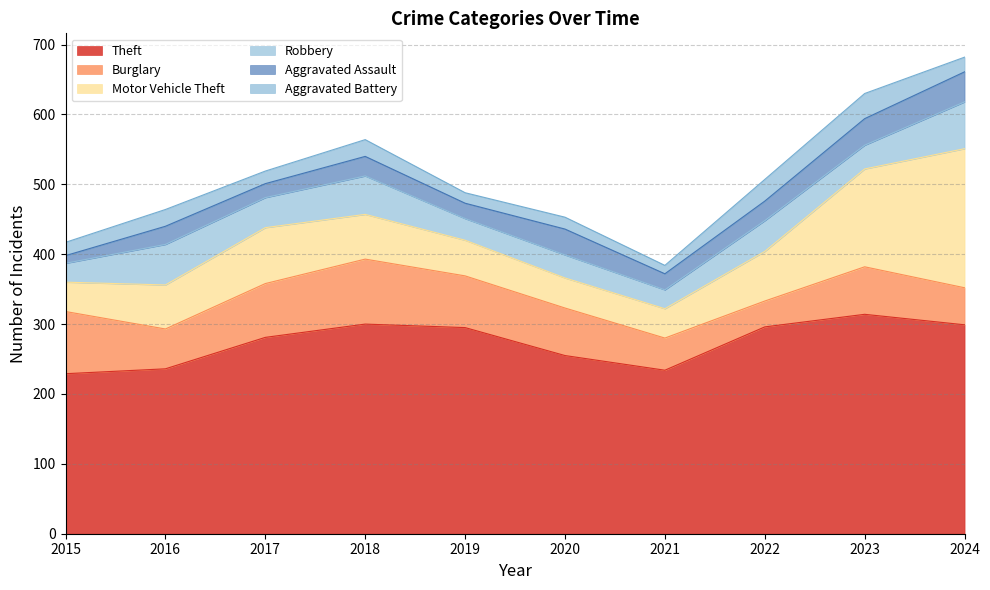

Does the chart display data point markers on the line(s)?

No